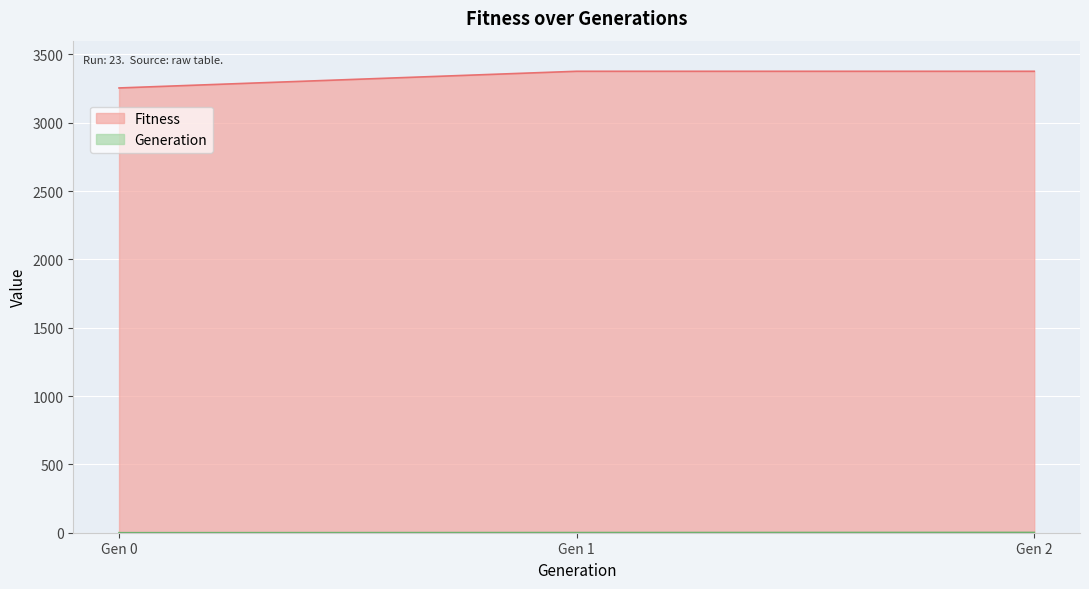

Which series has the largest total across all categories?

Fitness